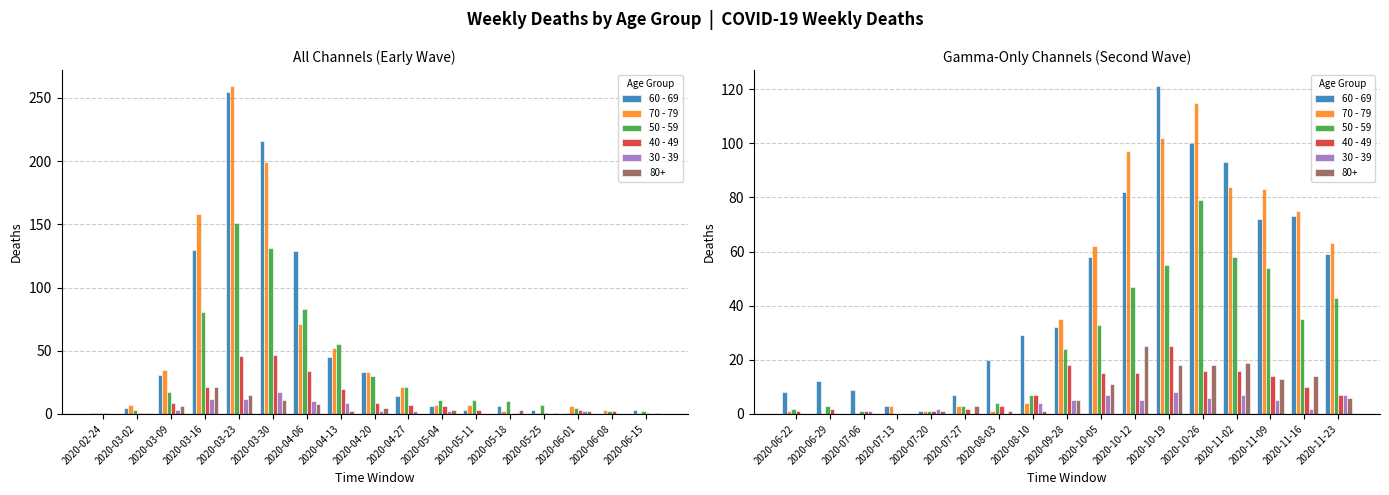

What is the sum of all 40 - 49 values?

153